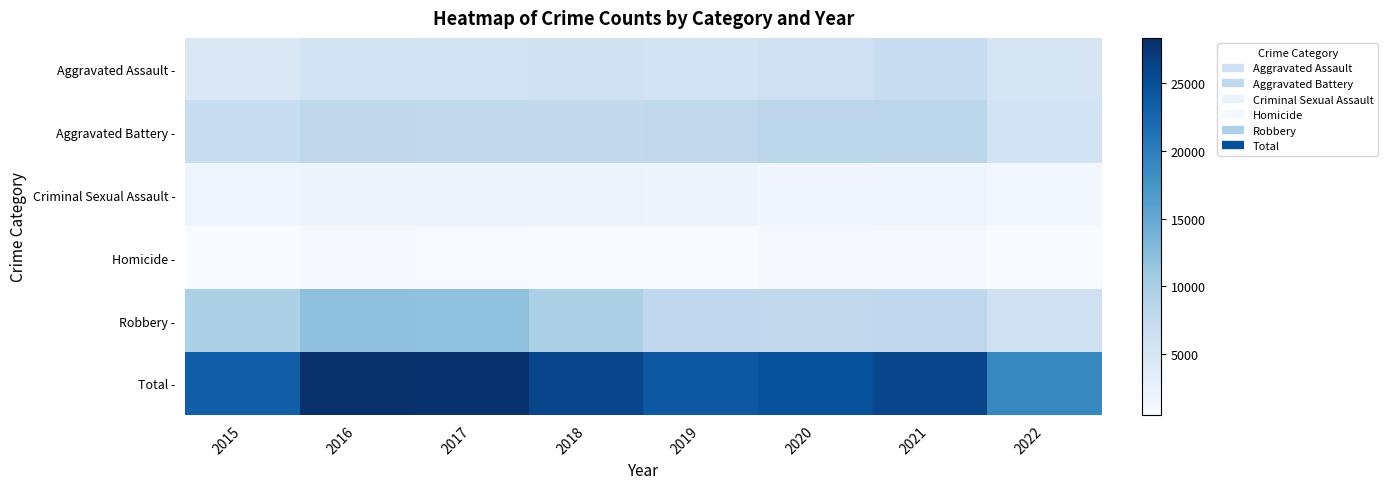

At which category is the sum across all series the highest?

2016